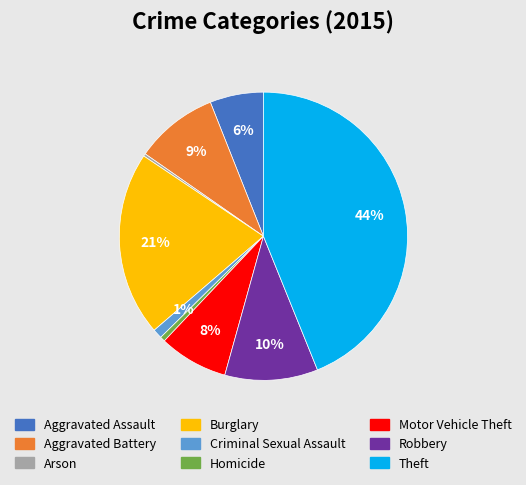

Which category has the biggest portion of the pie?

Theft